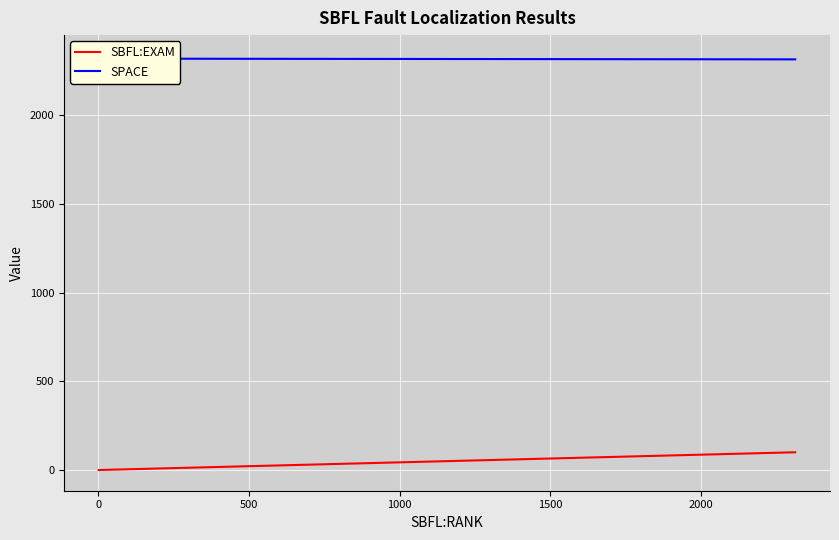

True or false: SBFL:EXAM and SPACE intersect in this chart.

False